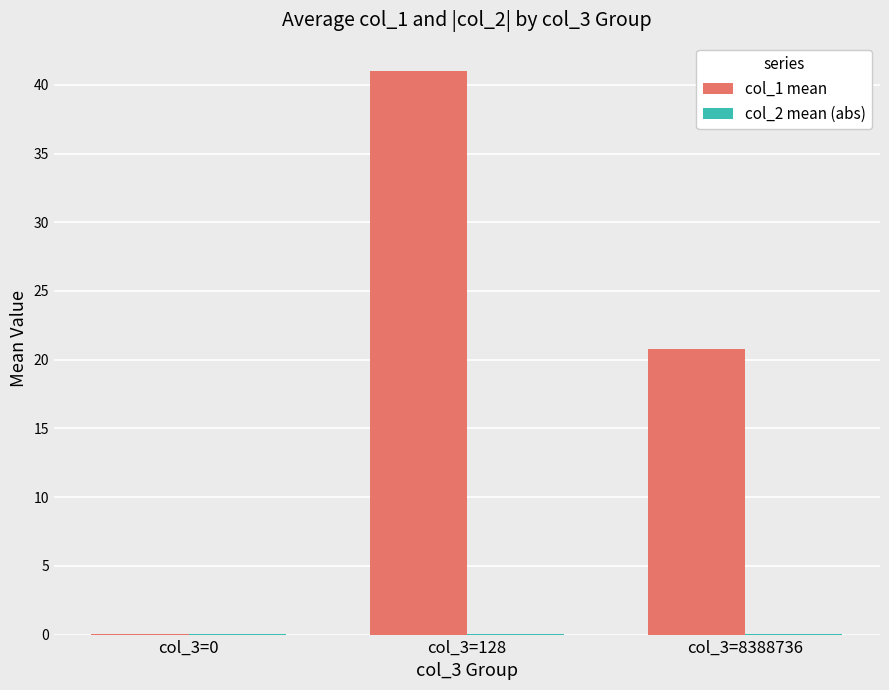

What is the greatest value displayed?

41.0